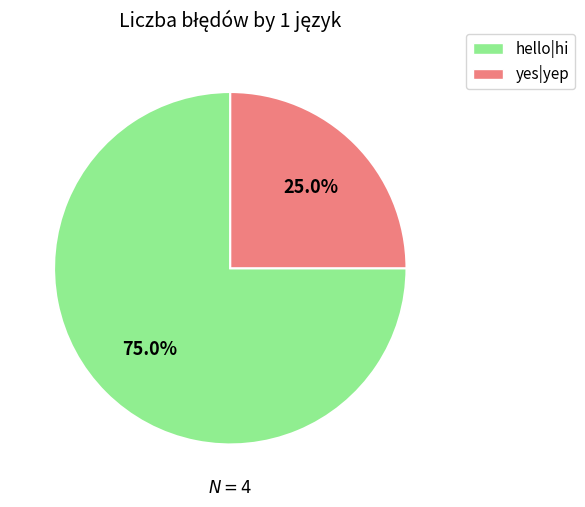

Is it true that yes|yep is 33% of the pie?

False